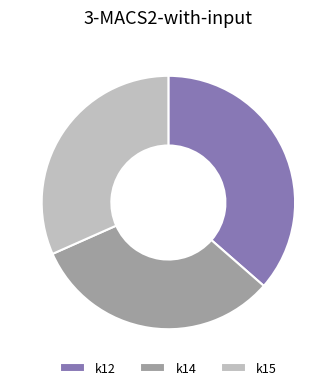

The k14 slice represents 42% of the pie. True or false?

False